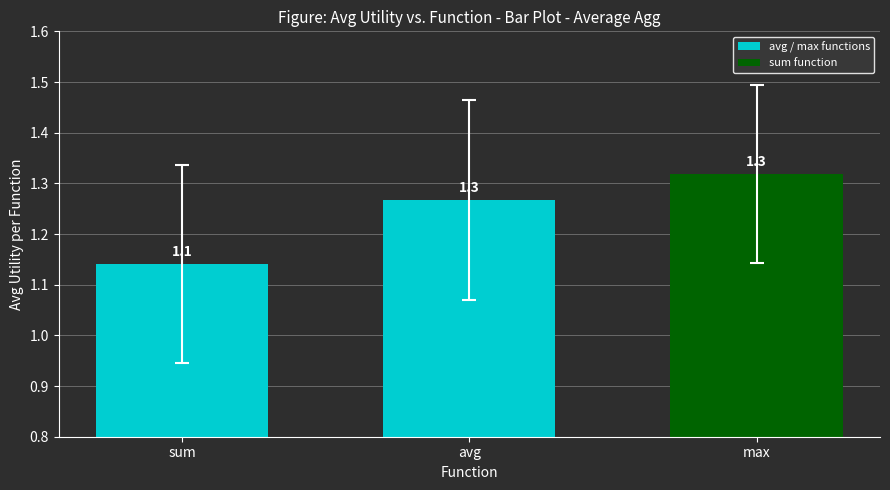

Which category has the lowest value across all series?

sum